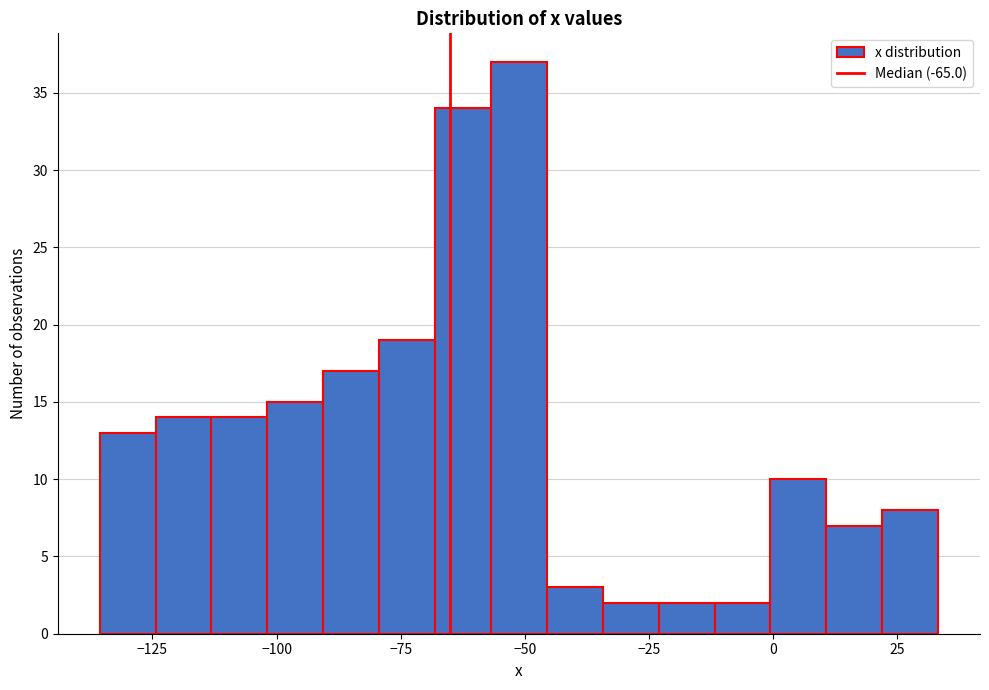

Read against the x-axis, roughly where is the centre of the tallest bar?

-50